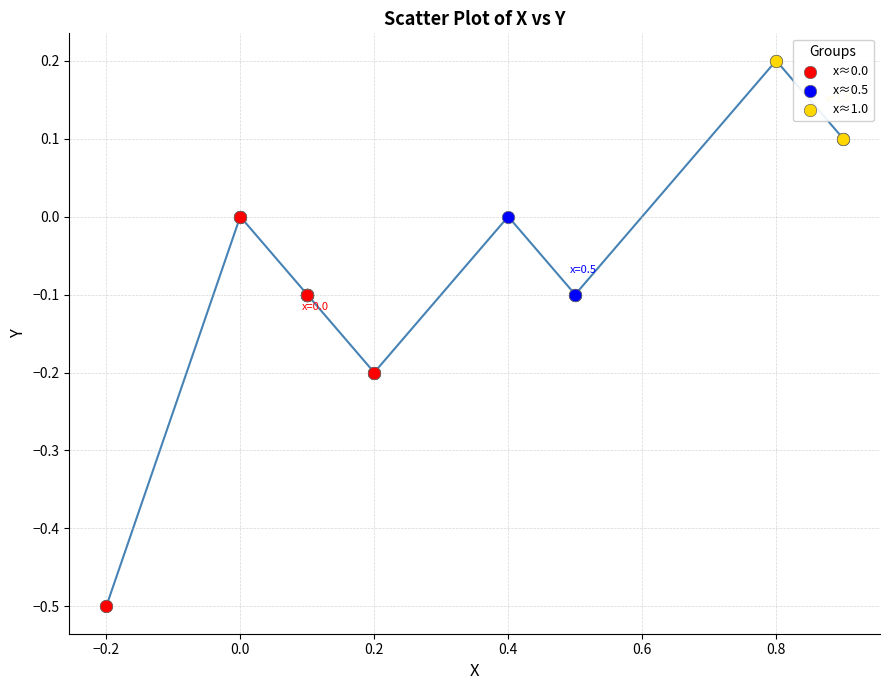

Which series contains the highest Y value?

x≈1.0